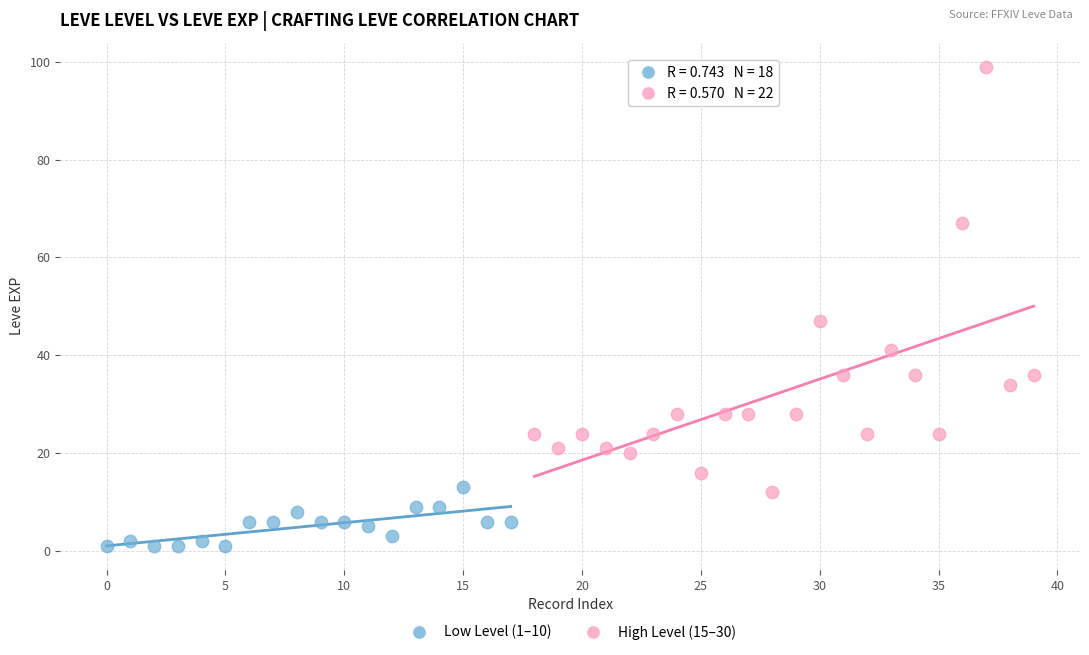

Which series reaches the maximum Y coordinate?

High Level (15–30)